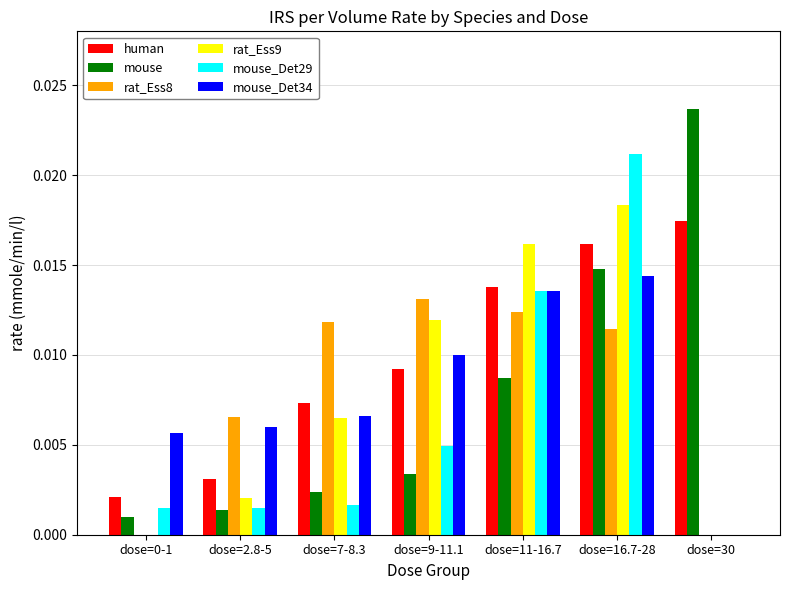

Is it true that mouse_Det29 equals 0.0 at dose=2.8-5?

True